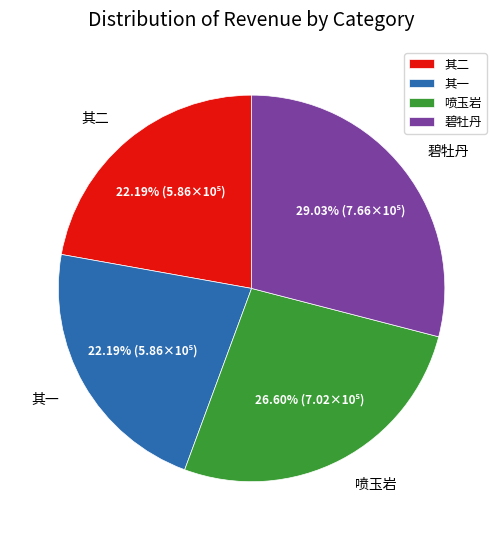

Approximately how many times larger is the value at 碧牡丹 compared to 喷玉岩?

1.1